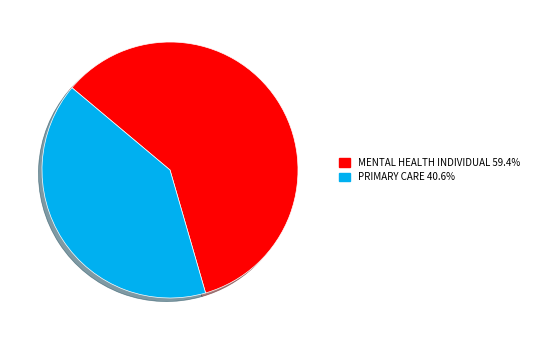

Is there a majority slice in this chart?

Yes